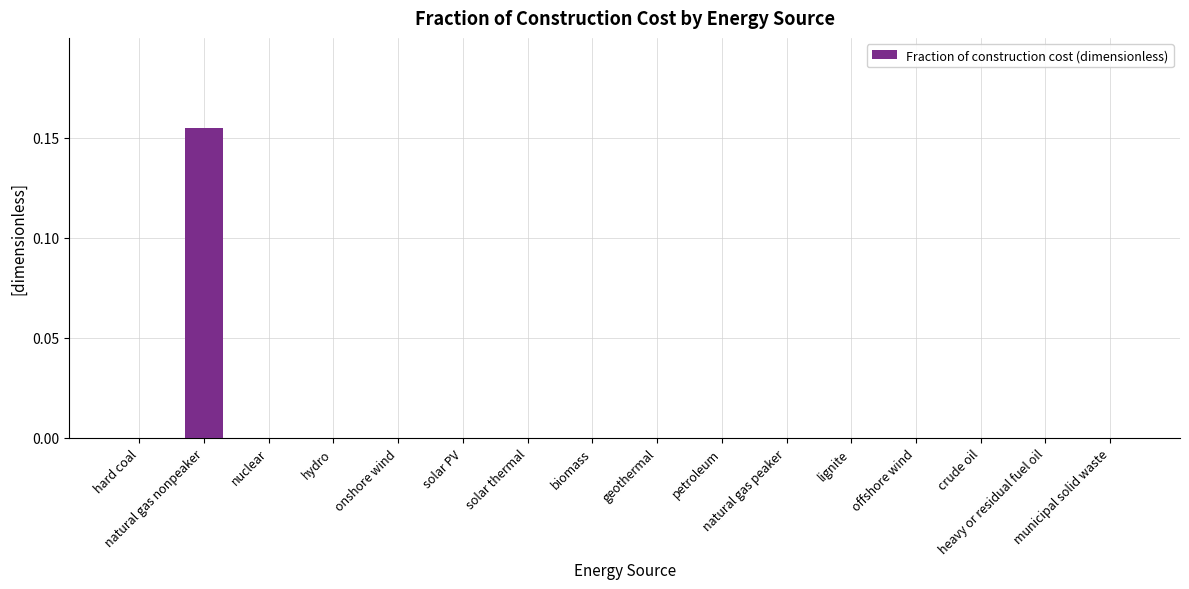

How many series are shown in this chart?

1